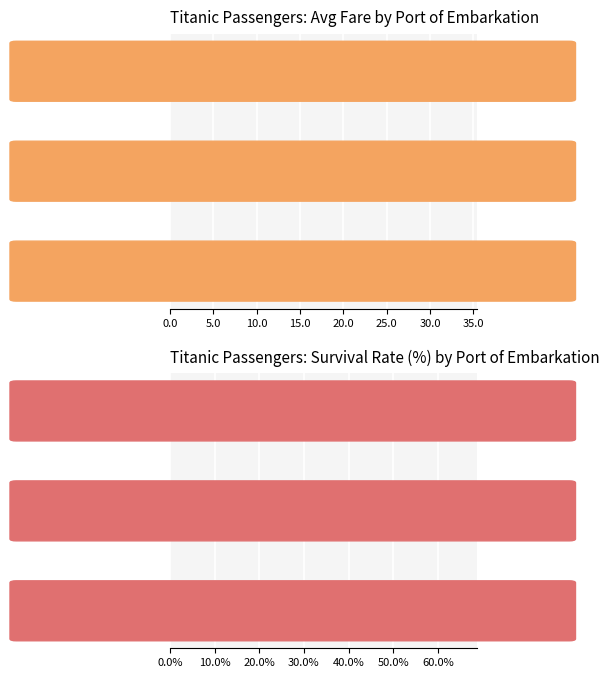

Rank the series at Q from lowest to highest value.

avg_fare, survival_rate